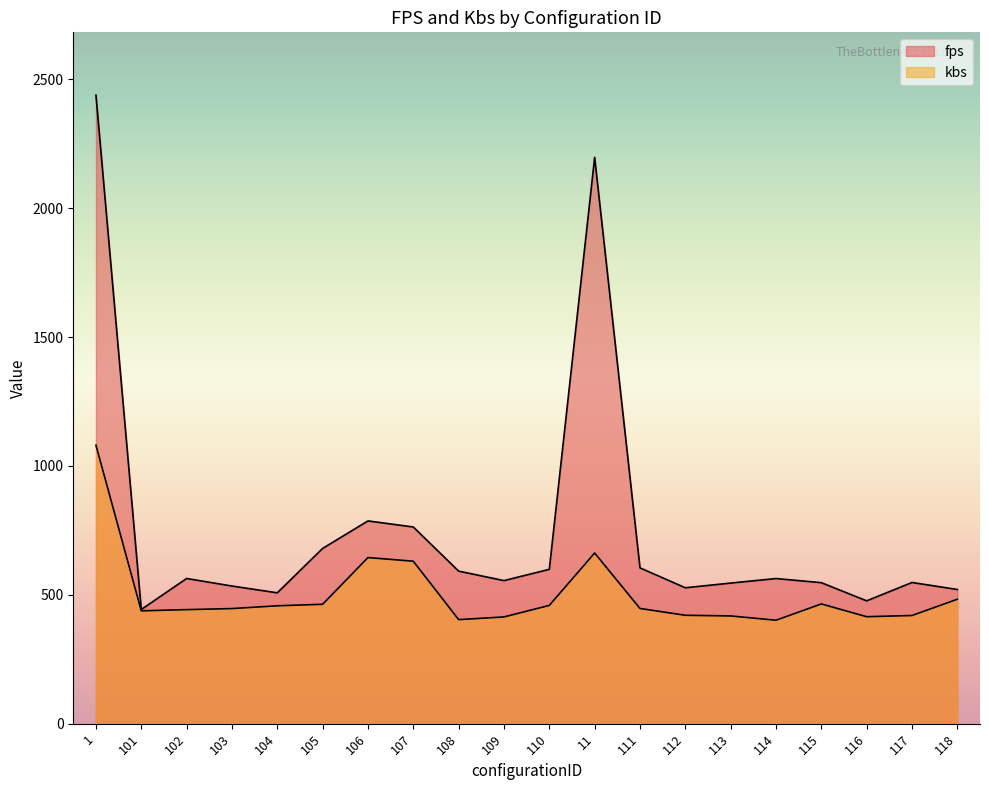

What is the difference between the maximum and minimum values?

679.0